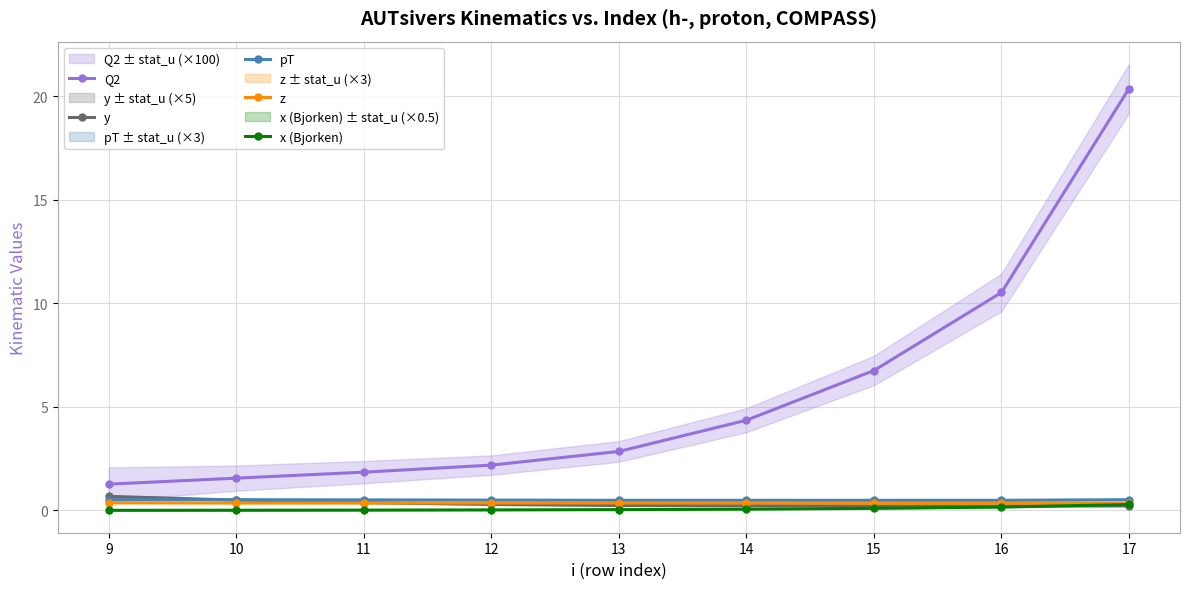

What value does the x (Bjorken) series have at 15?

0.1